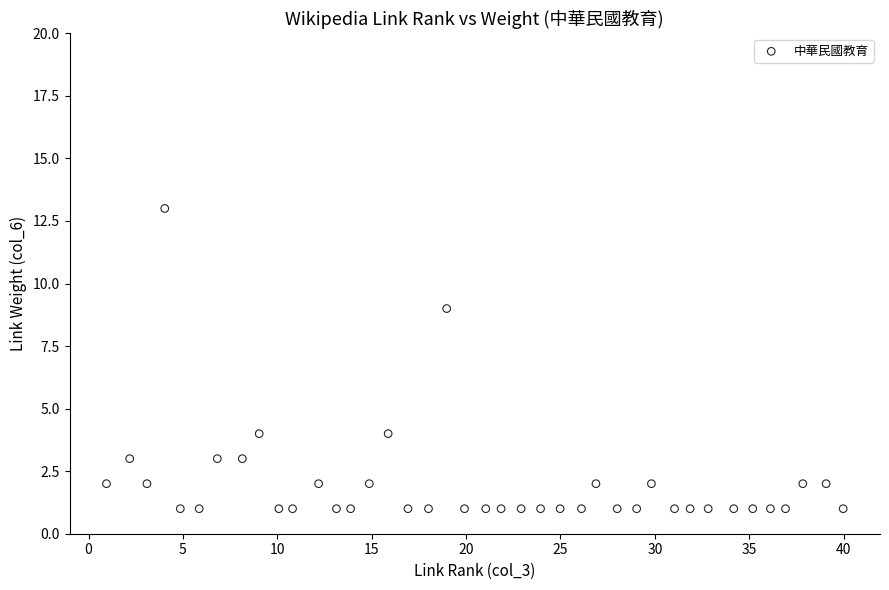

What Y value in the scatter plot is closest to 7?

9